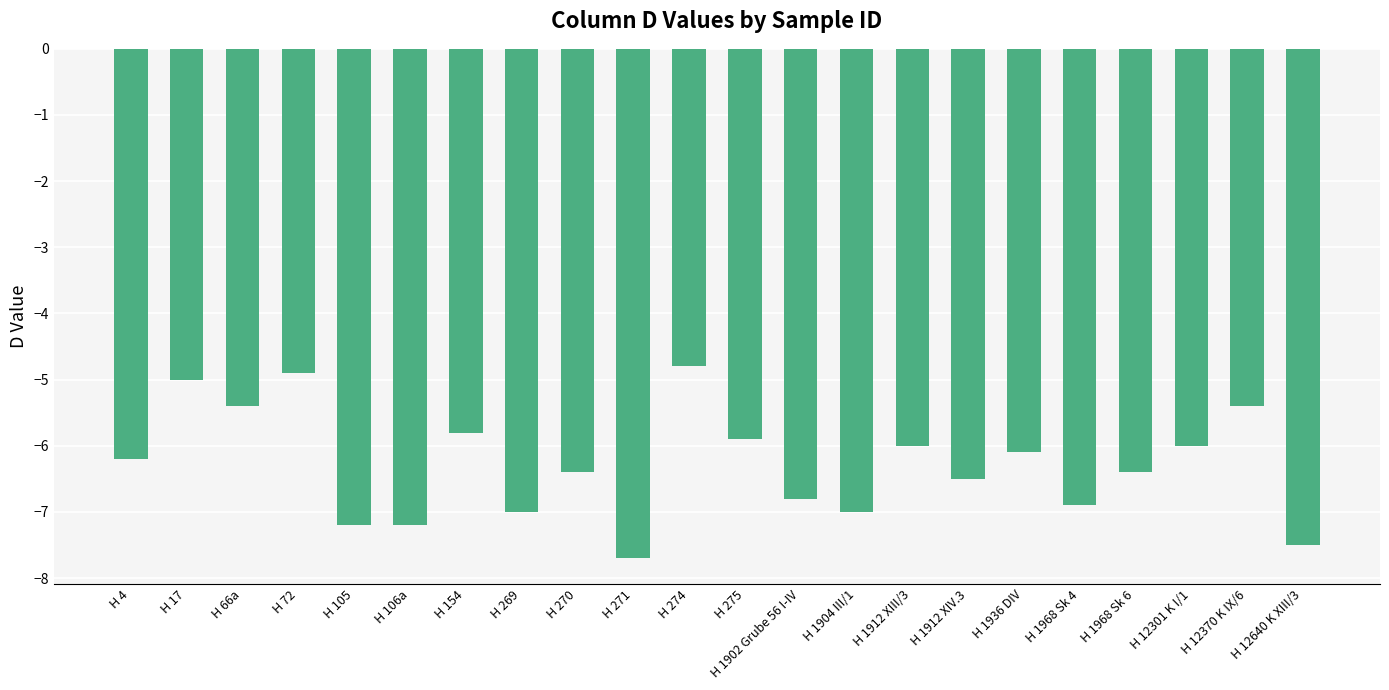

How many categories are shown in the chart?

22